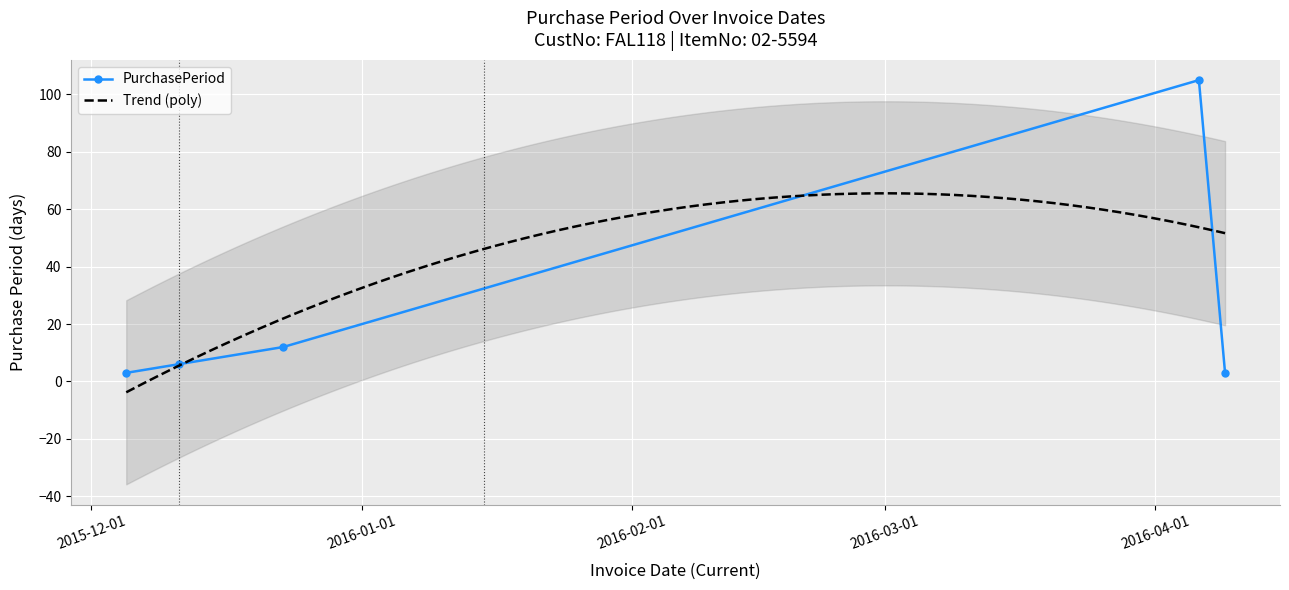

At which category does the chart reach its peak across all series?

2016-04-06